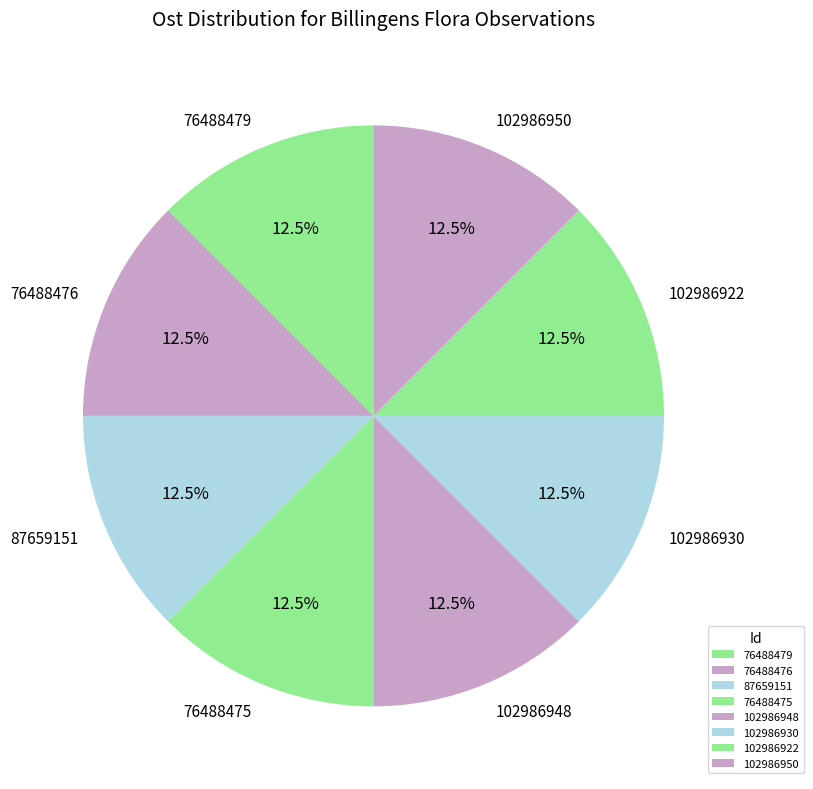

The 87659151 slice represents 1% of the pie. True or false?

False